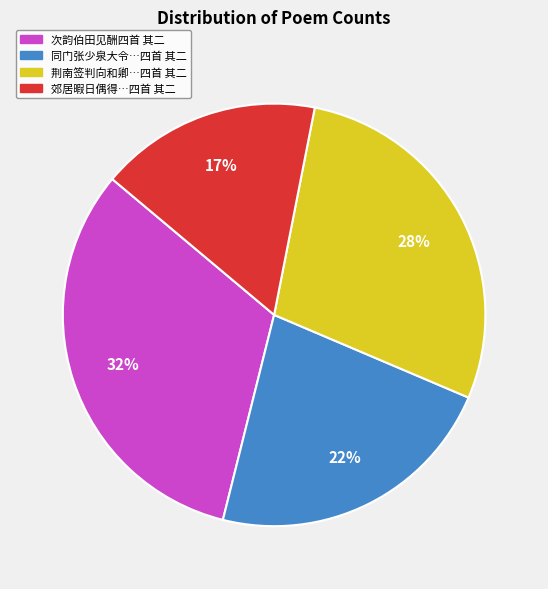

Is there any slice that represents more than half of the pie?

No